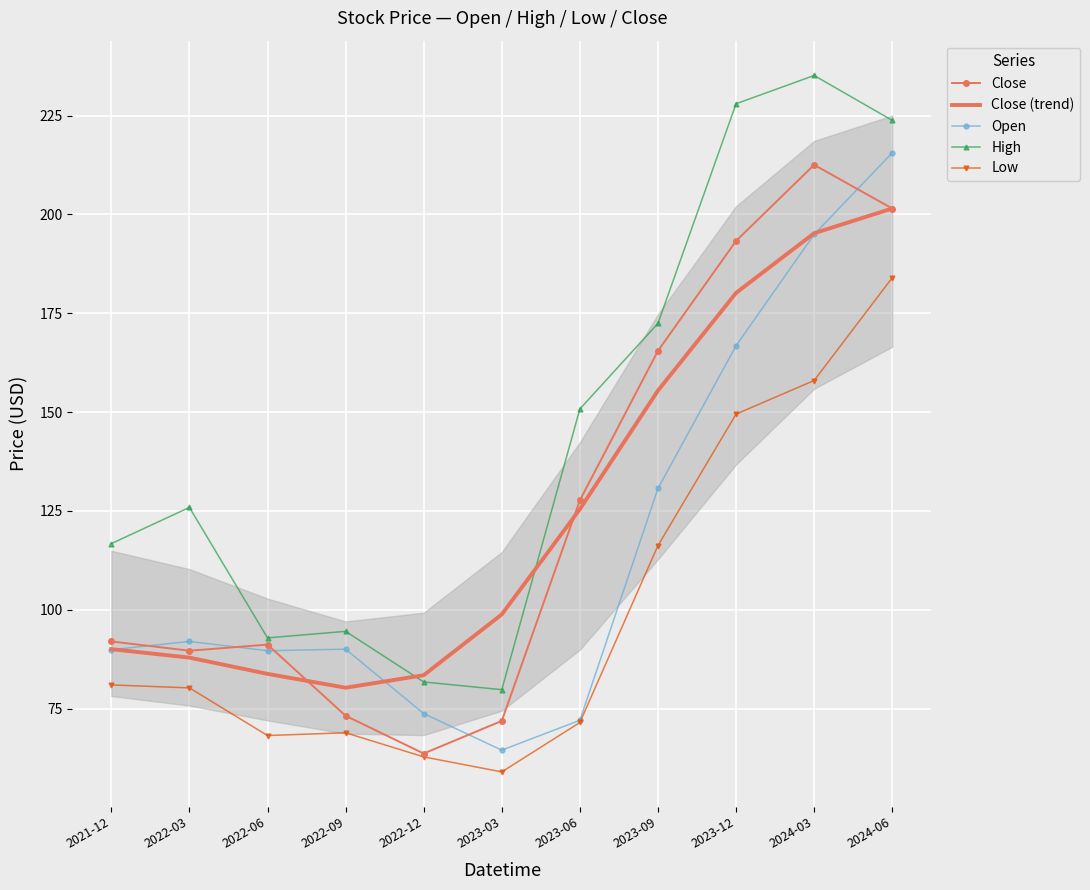

What is the difference between the Close (trend) values at 2022-06 and 2021-12?

6.2